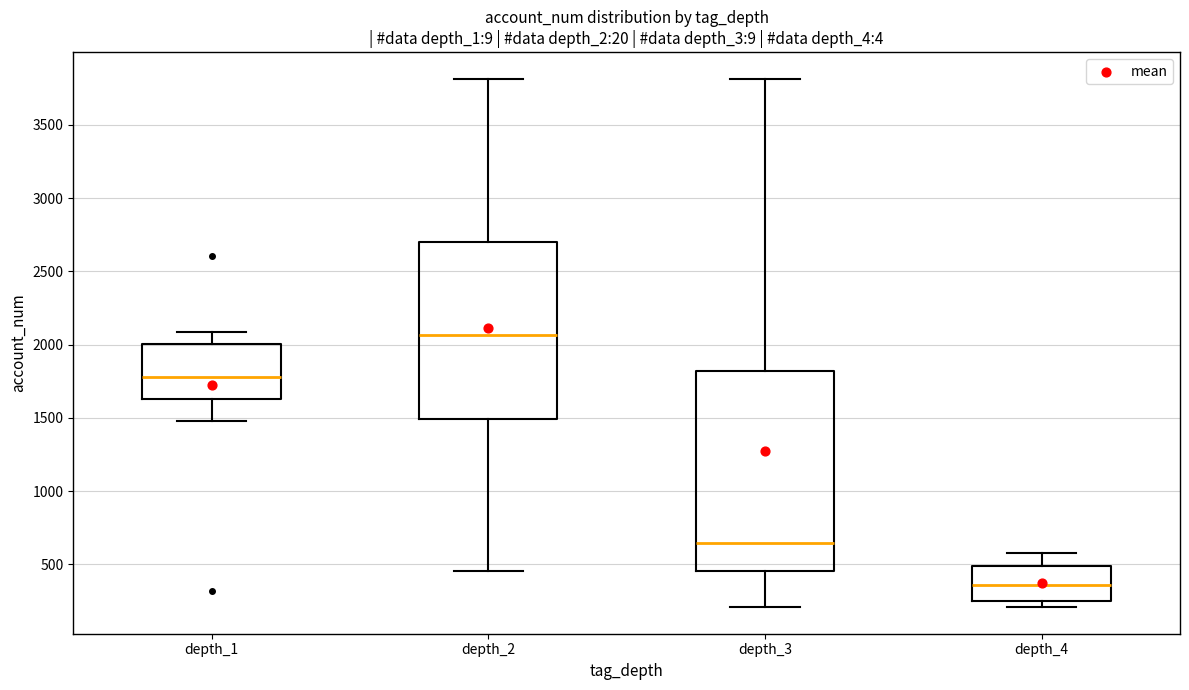

Which box's median line is the lowest?

depth_4